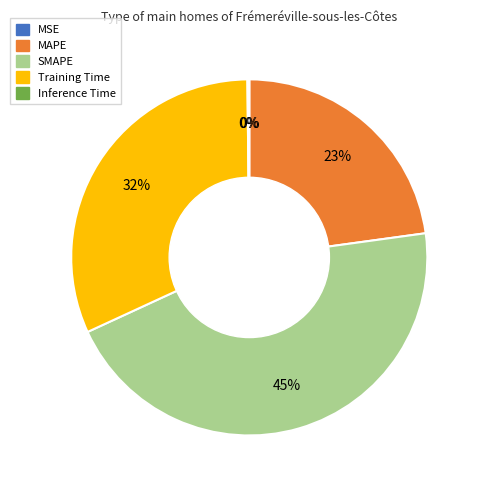

Approximately how many times larger is the value at MAPE compared to SMAPE?

0.5